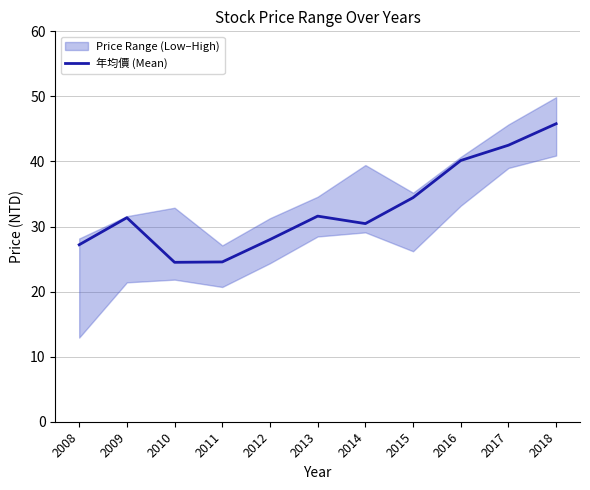

Approximately how many times larger is the value at 2018 compared to 2013?

1.4